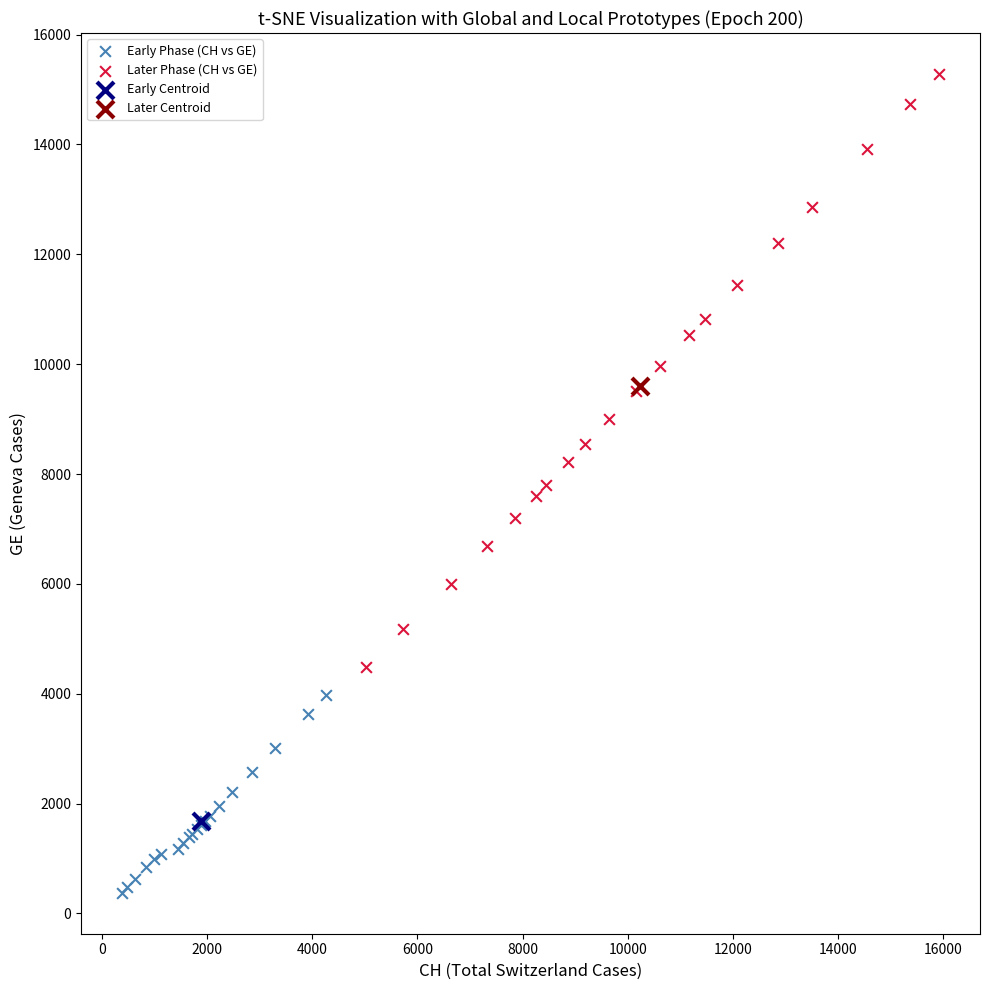

What are all the series names shown in the legend?

Early Phase (CH vs GE), Later Phase (CH vs GE), Early Centroid, Later Centroid